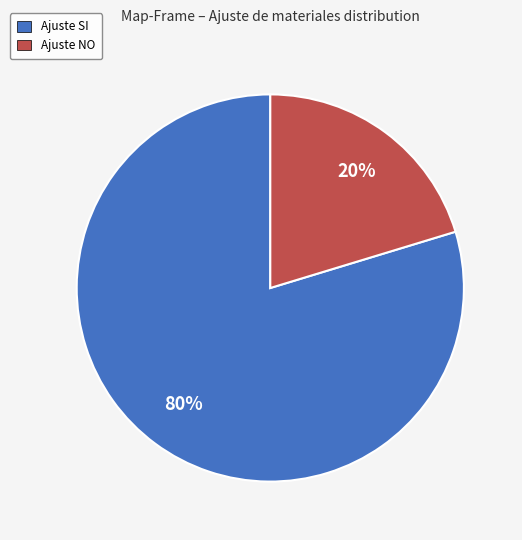

To the nearest percent, what is the average slice percentage?

50%